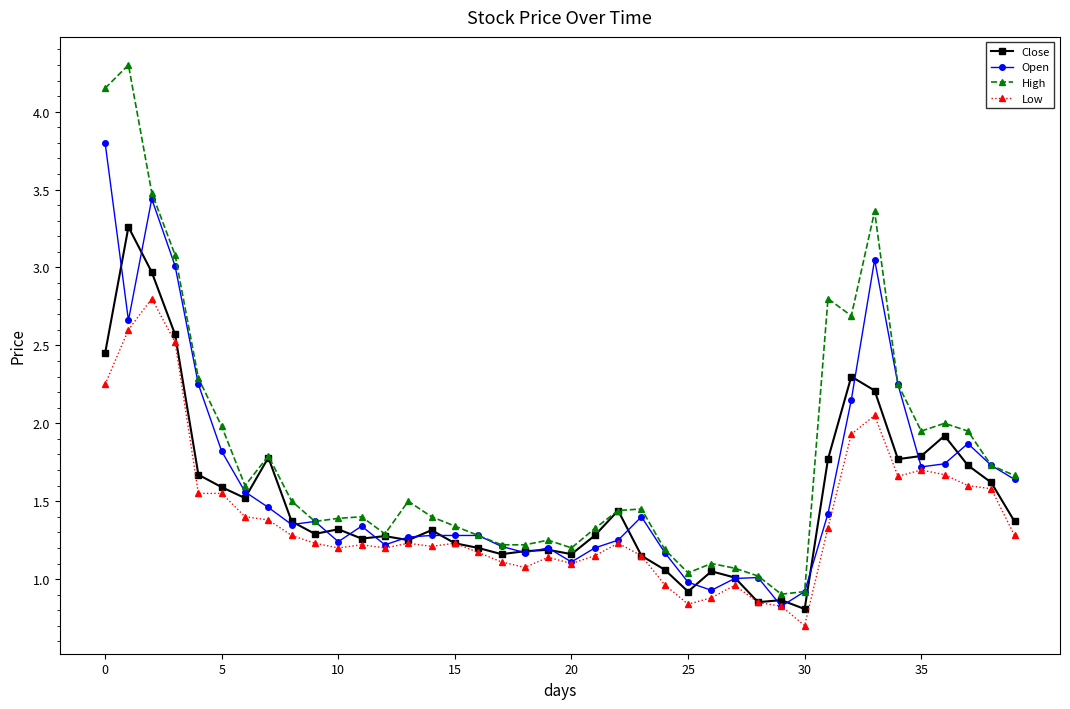

Which series ends up on top after the final intersection of Close and Open?

Open